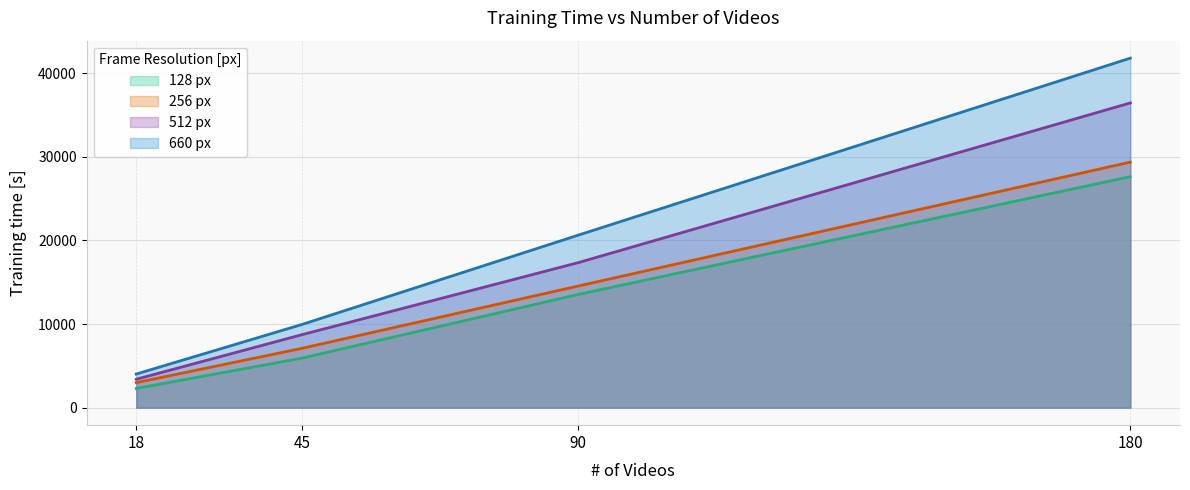

What are all the series names shown in the legend?

128 px, 256 px, 512 px, 660 px